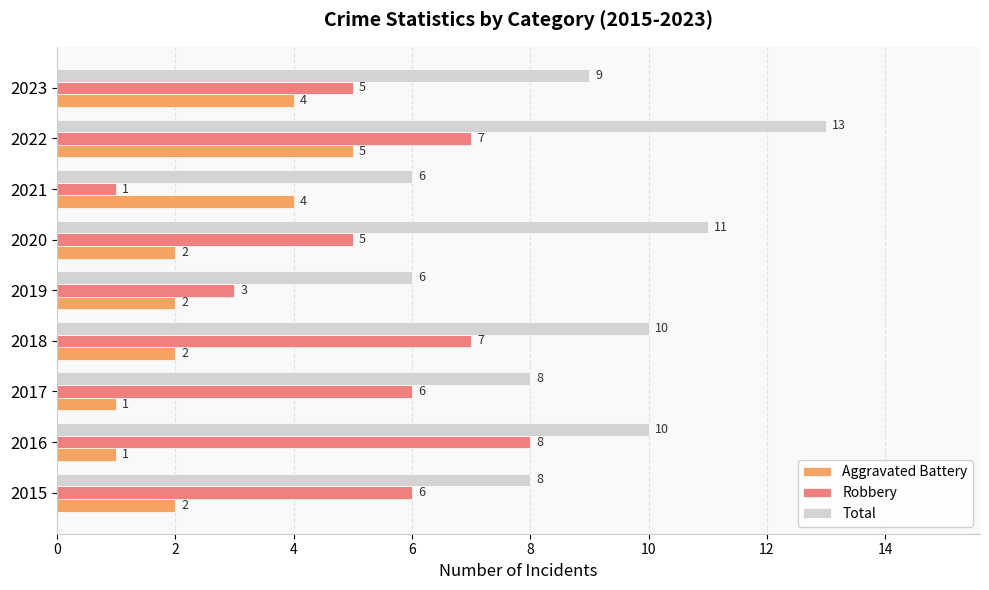

Read the Robbery value at 2023.

5